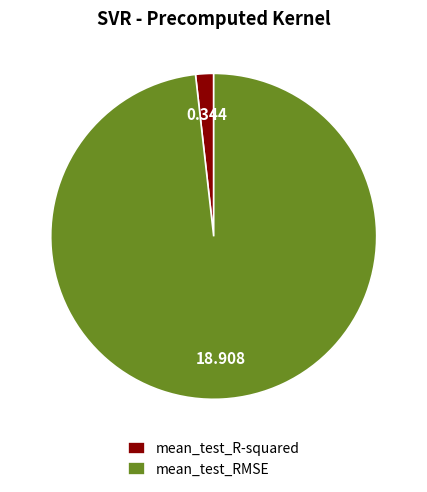

Which has a higher value, mean_test_RMSE or mean_test_R-squared?

mean_test_RMSE